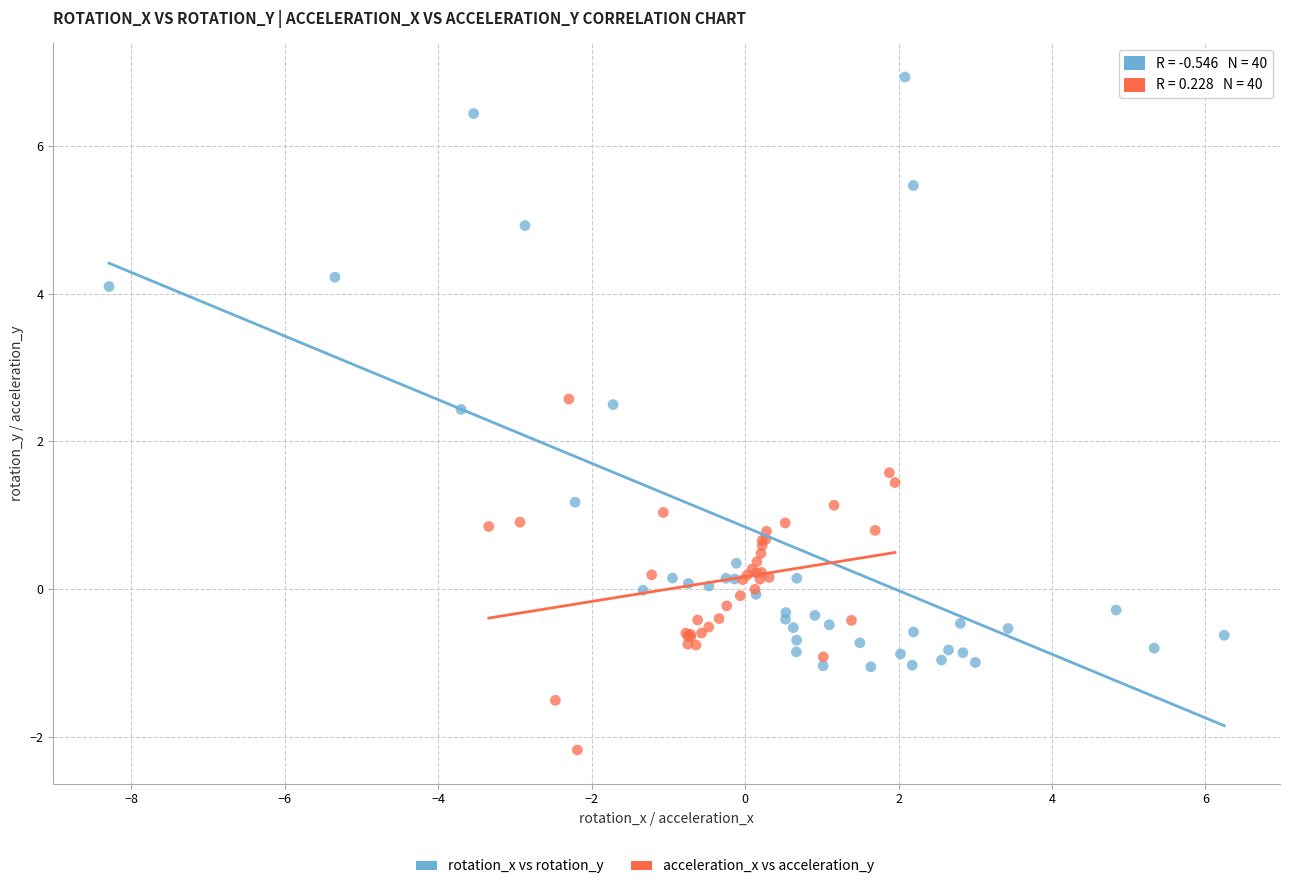

Which series contains the lowest Y value?

acceleration_x vs acceleration_y